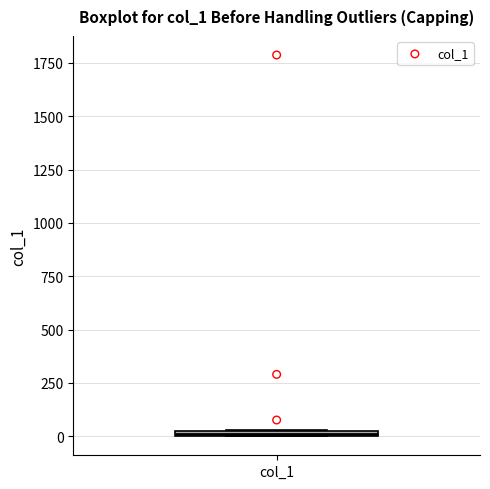

Where is the lower edge of the box for col_1 on the y-axis? The values are not printed on the chart, so give them approximately, as read against the axis.

0